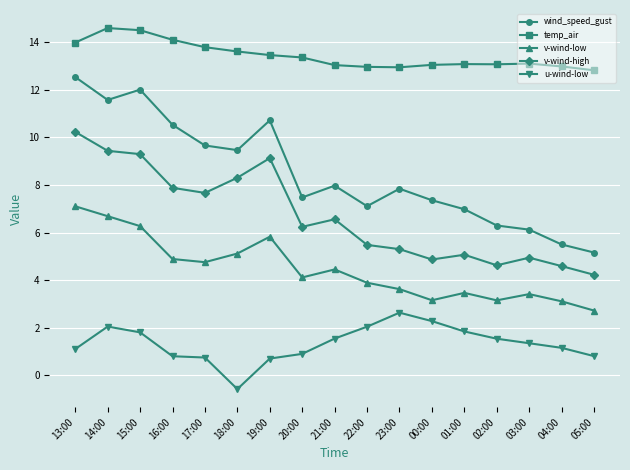

Read the v-wind-high value at 20:00.

6.2